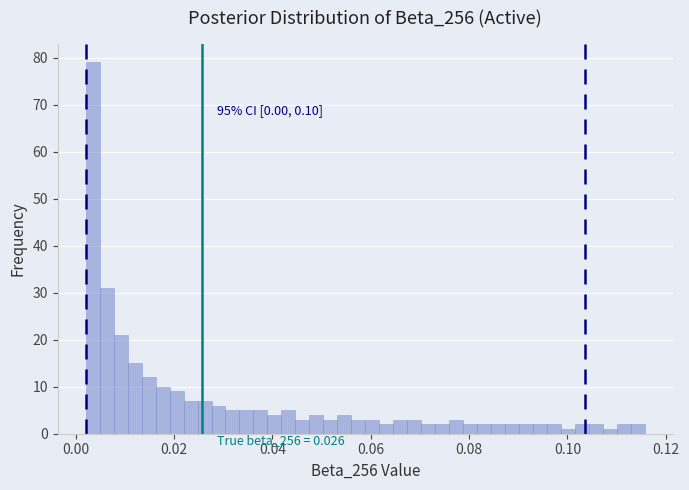

Around what value on the x-axis is the tallest bar? Give the approximate position of its centre, as read against the axis.

0.004